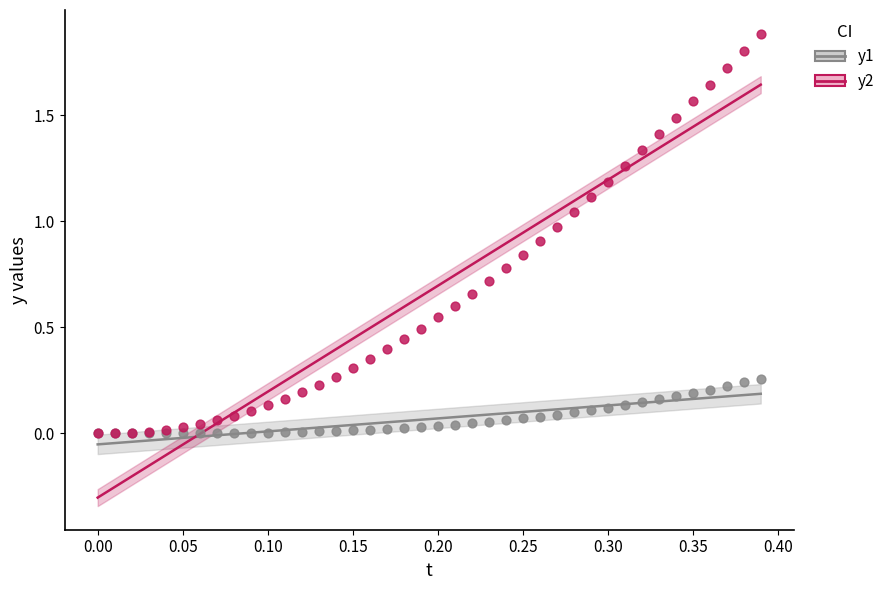

Which series has the widest spread of Y values?

y2